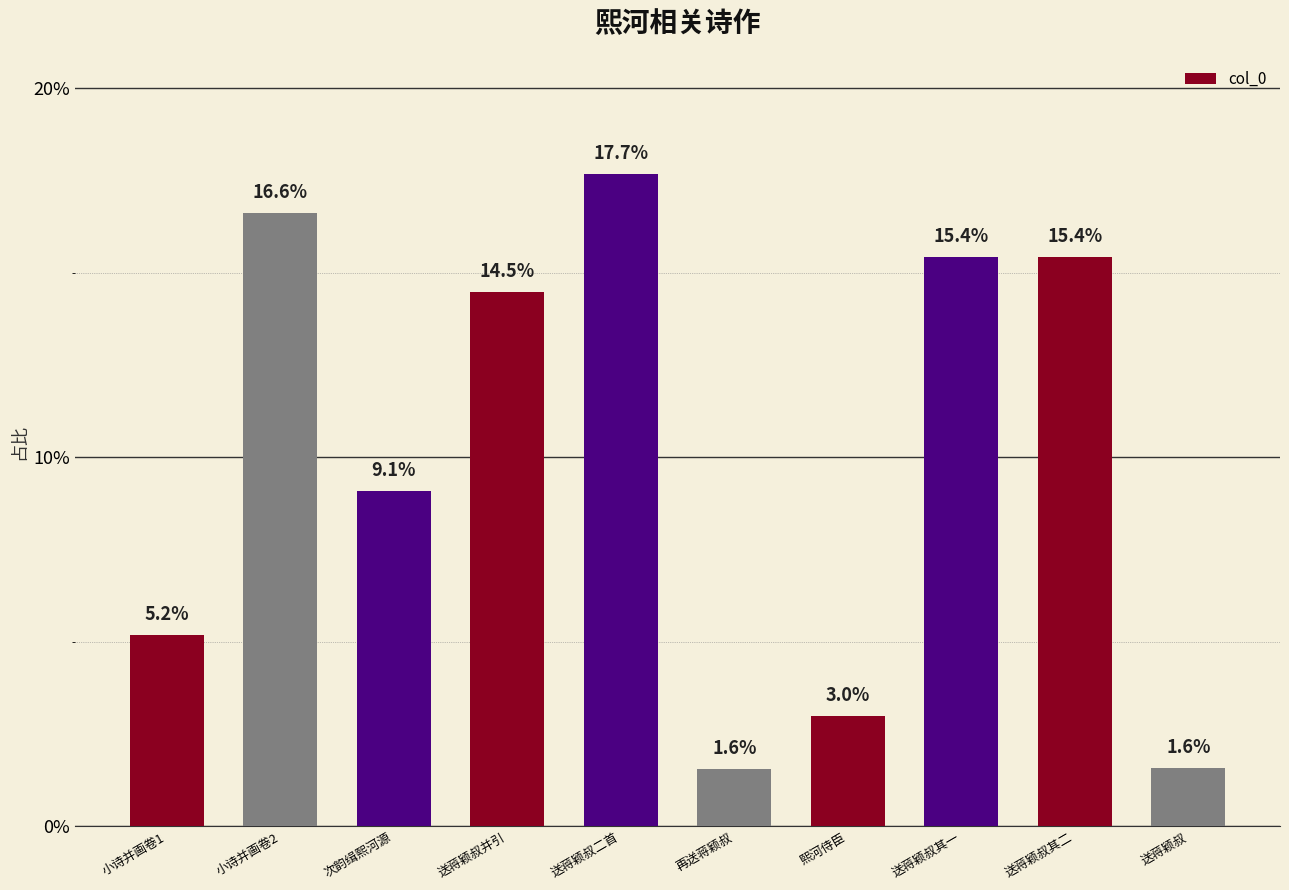

Rank the categories by value from highest to lowest.

送蒋颖叔二首, 小诗并画卷2, 送蒋颖叔其一, 送蒋颖叔其二, 送蒋颖叔并引, 次韵缉熙河源, 小诗并画卷1, 熙河侍臣, 送蒋颖叔, 再送蒋颖叔